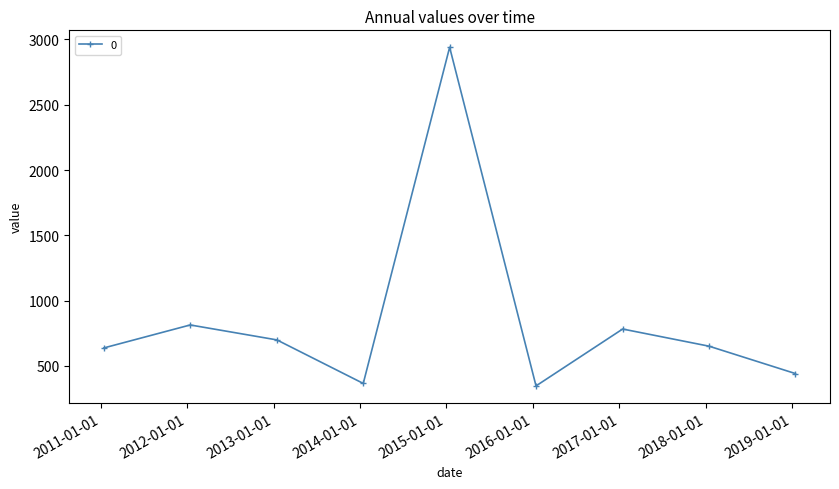

What is the difference between the maximum and minimum values?

2593.4